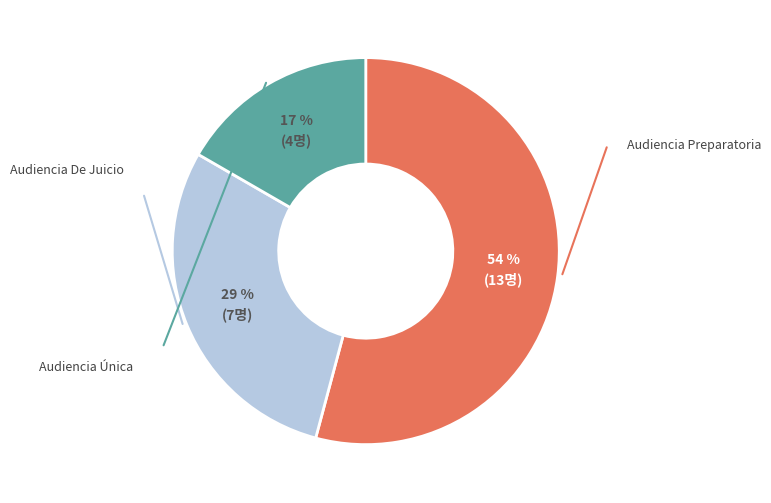

To the nearest percent, what is the average slice percentage?

33%